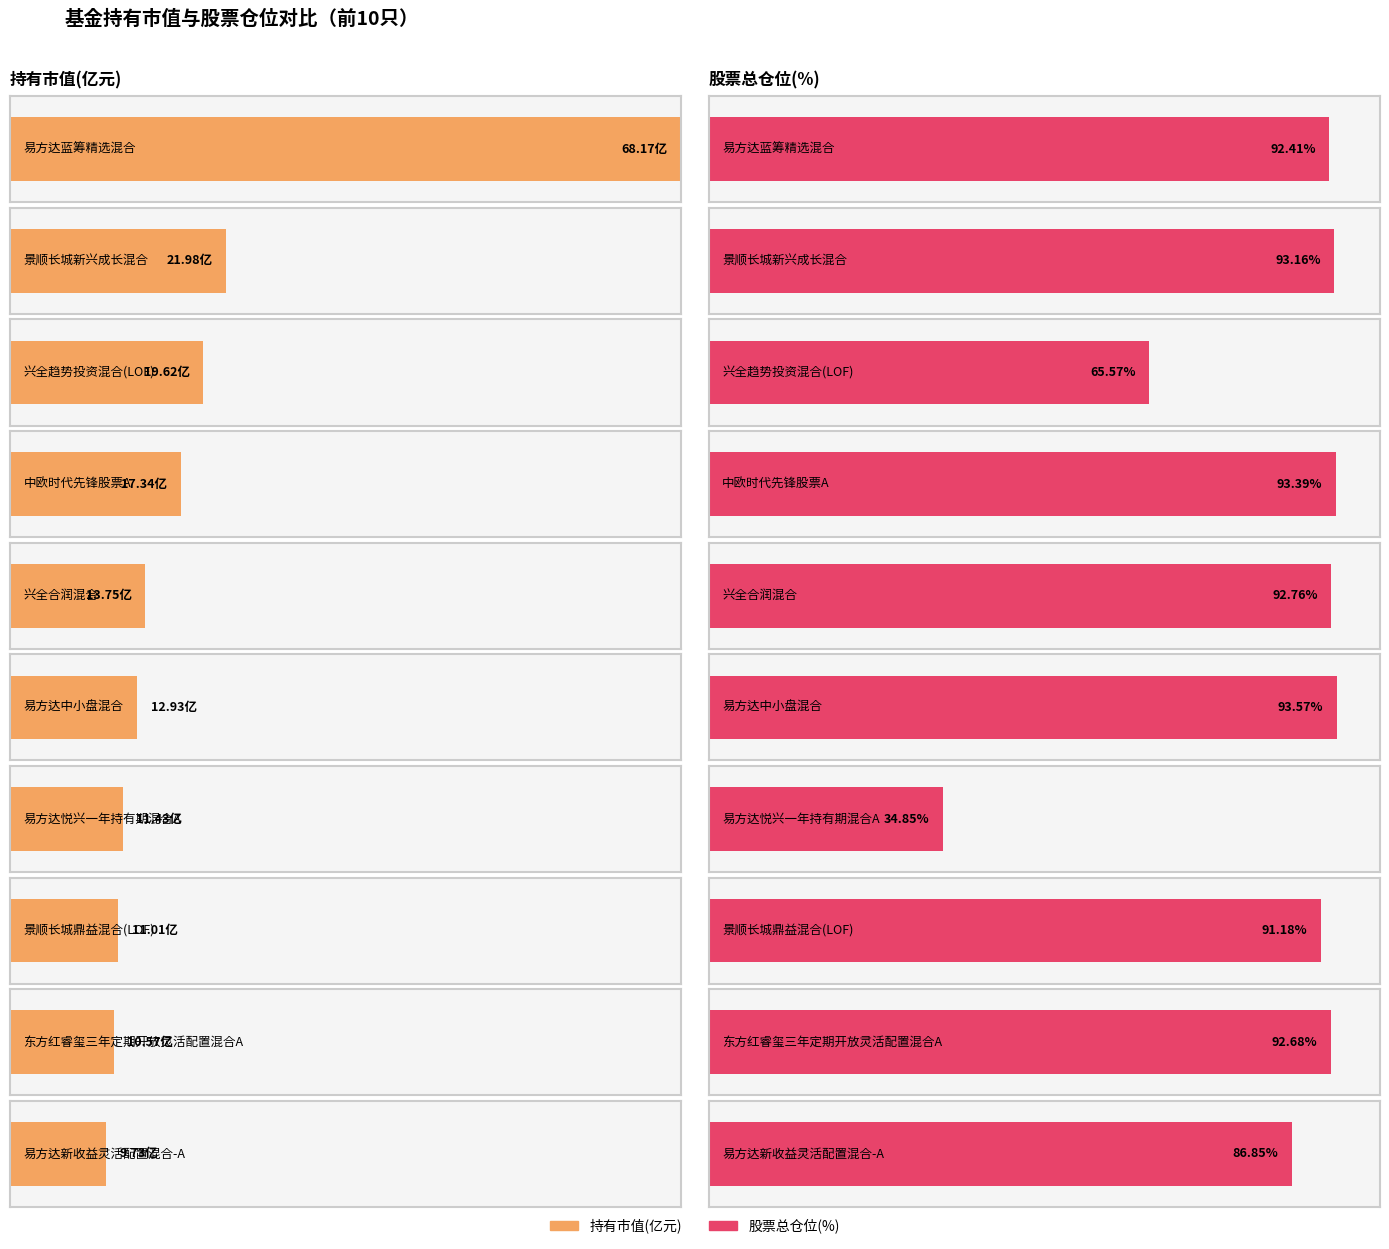

What is the average value?

19.7